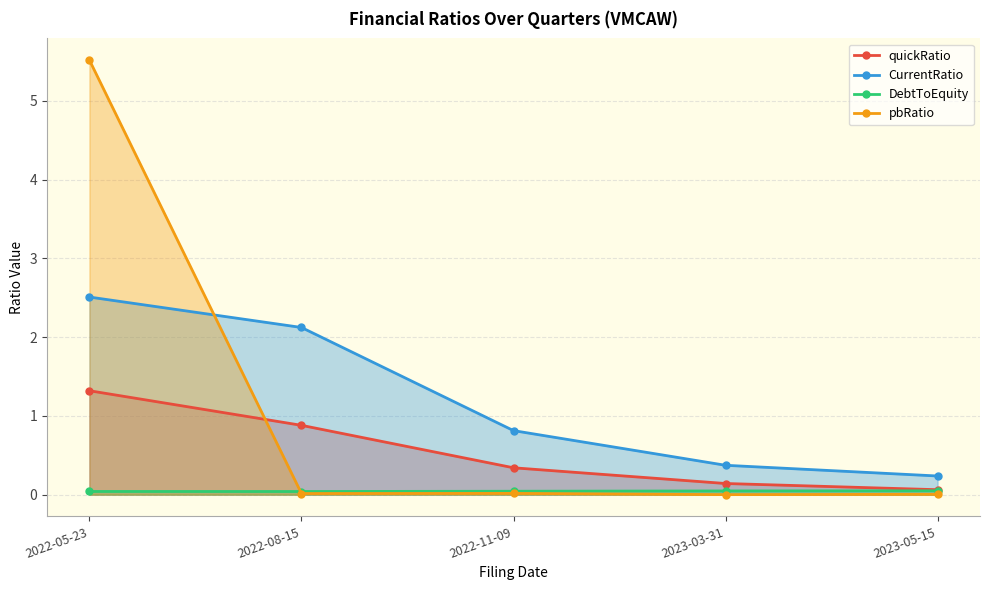

Which has a higher value, 2022-11-09 or 2023-05-15?

2022-11-09